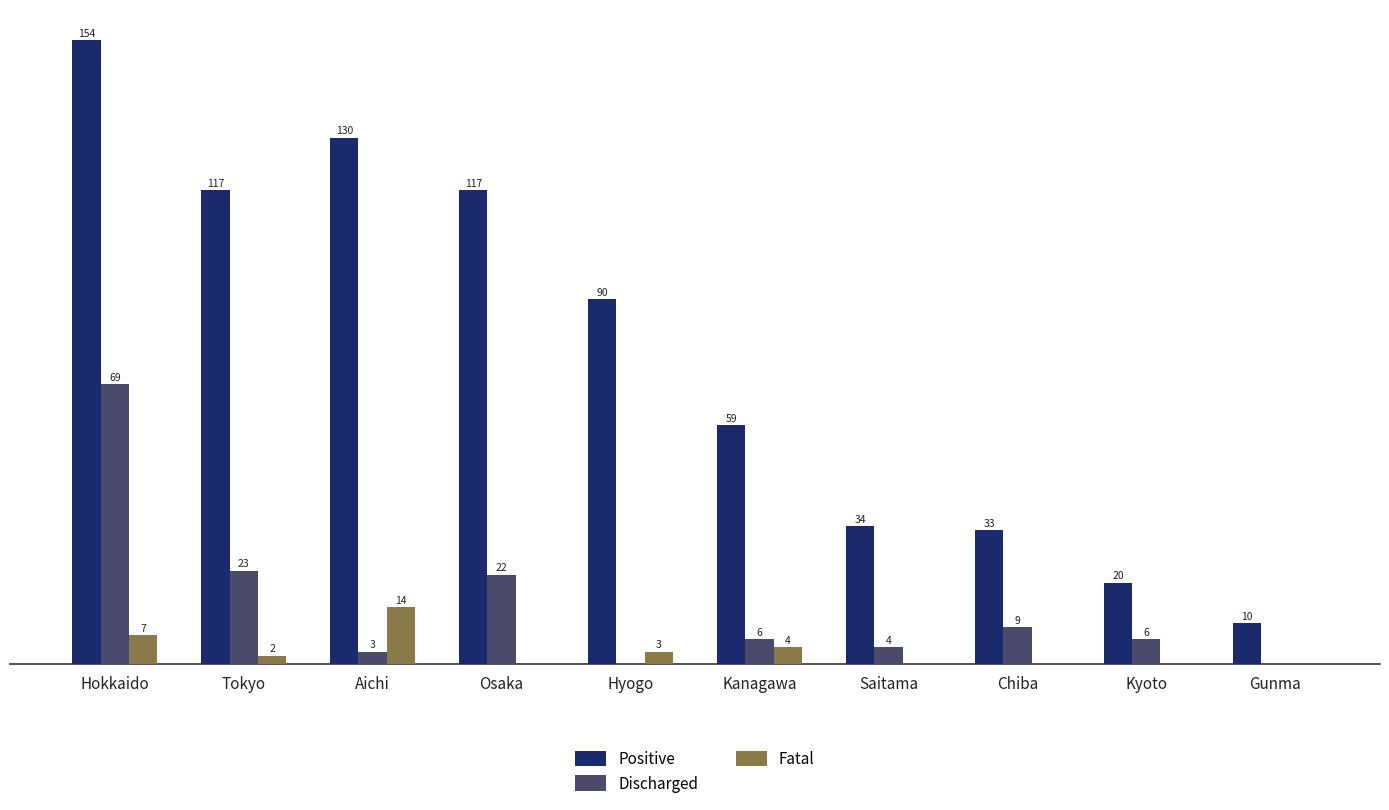

Which series changed the most between Aichi and Saitama?

Positive